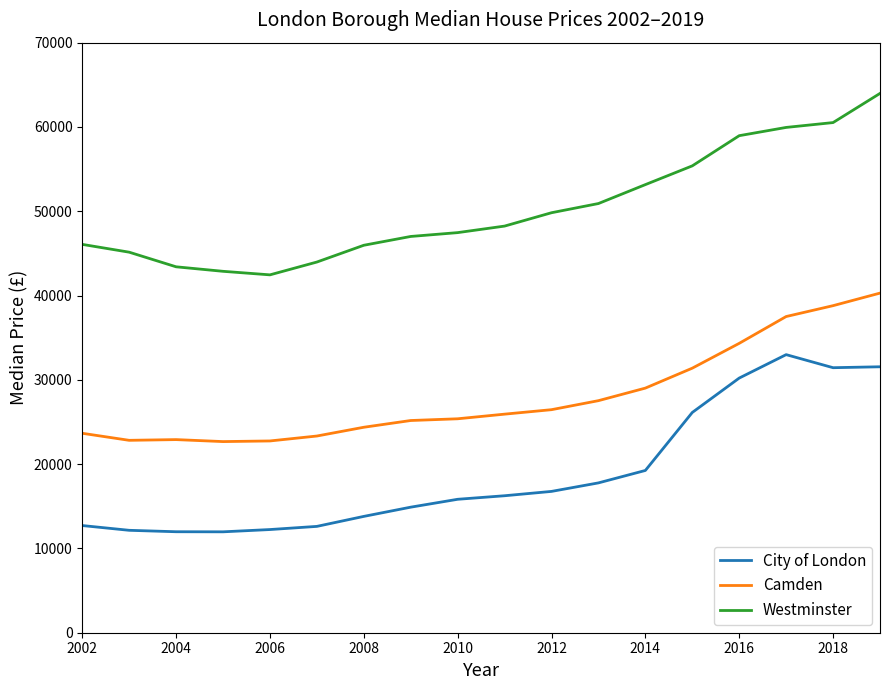

True or false: City of London and Westminster cross at least once.

False